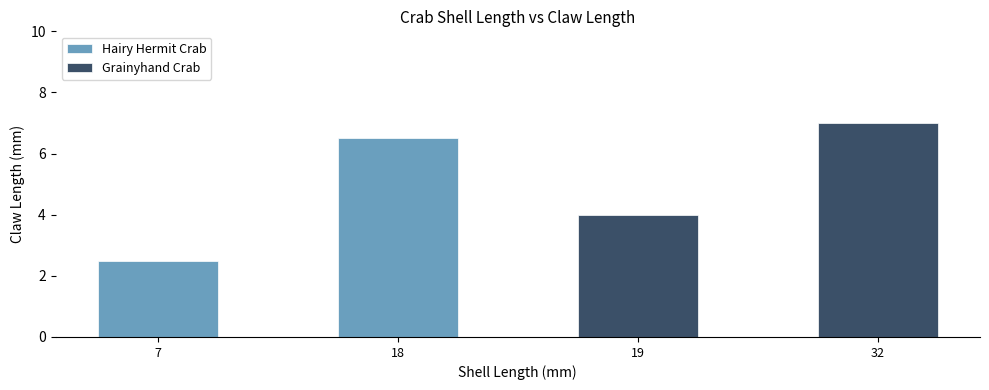

What is the value of the Hairy Hermit Crab bar at the 2nd from the left?

6.5